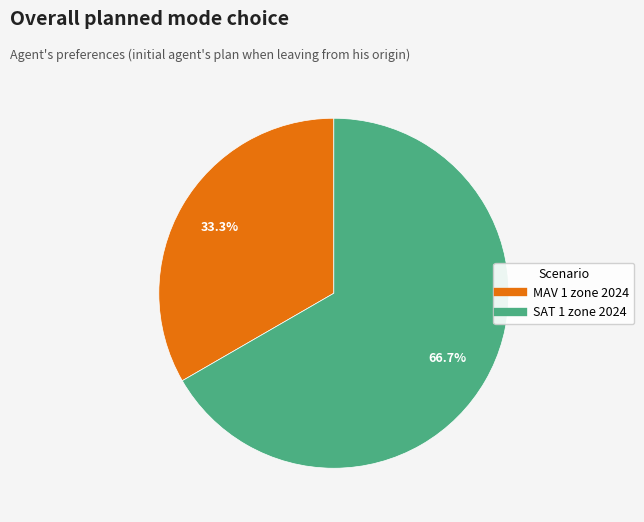

Which category has the smallest portion of the pie?

MAV 1 zone 2024